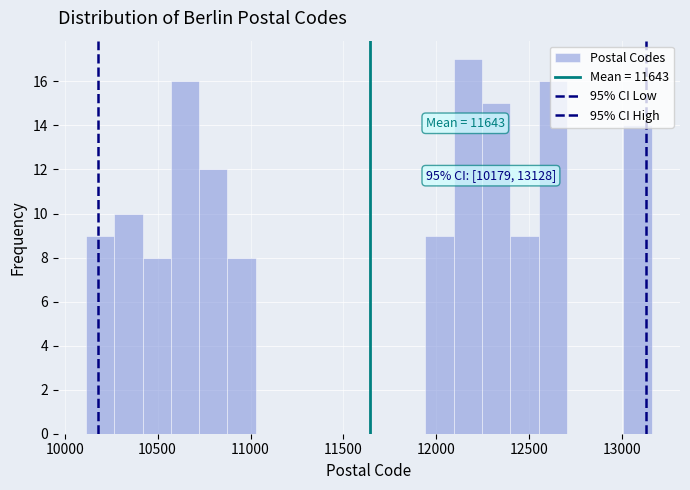

Read against the x-axis, roughly where is the centre of the tallest bar?

12150